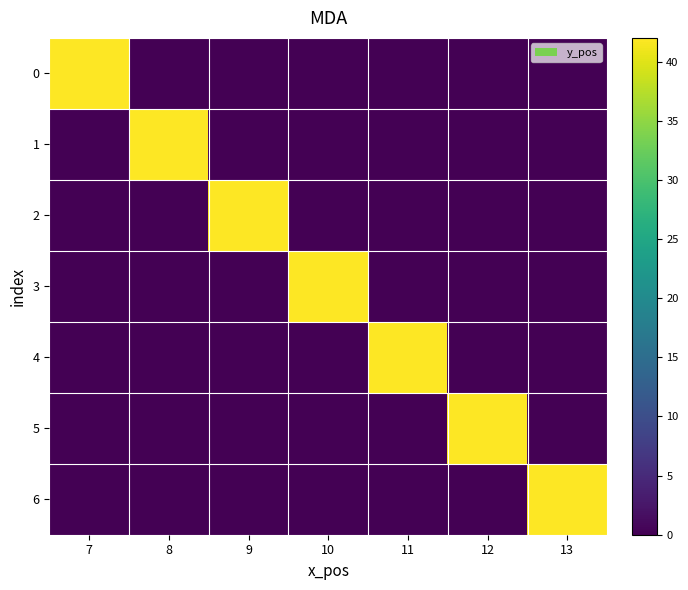

Rank the series by their maximum value, from highest to lowest.

0, 1, 2, 3, 4, 5, 6